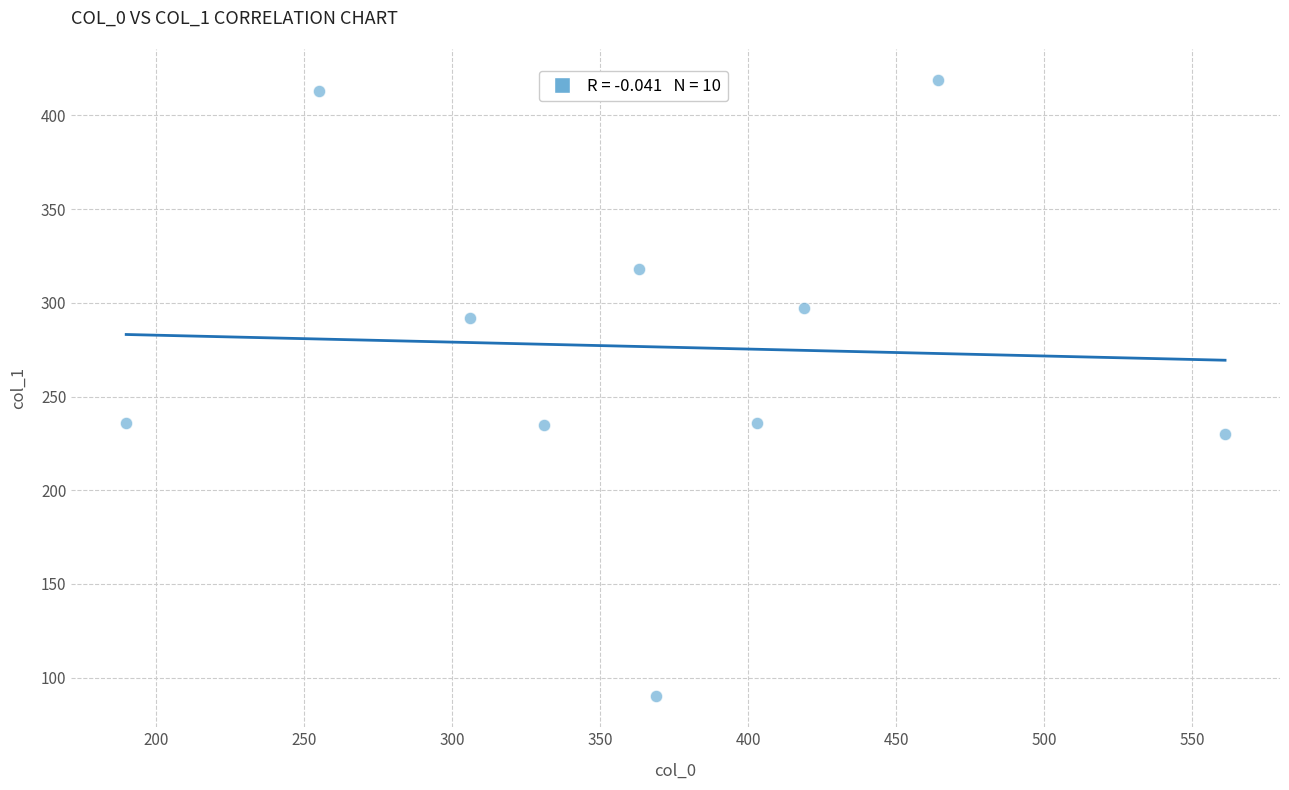

What is the range of Y values (max minus min)?

329